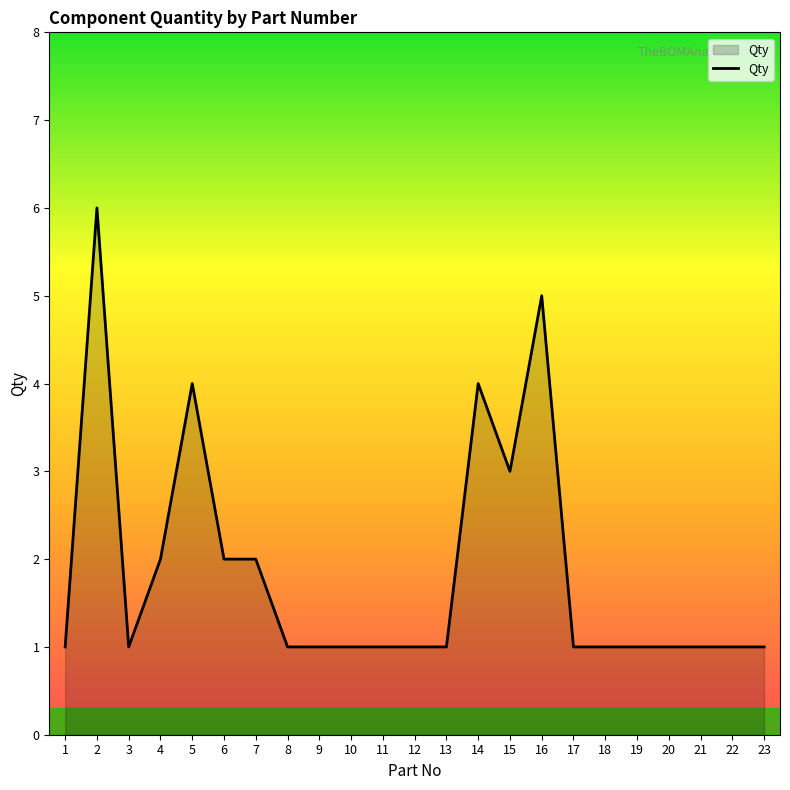

Between 16 and 22, which is larger?

16